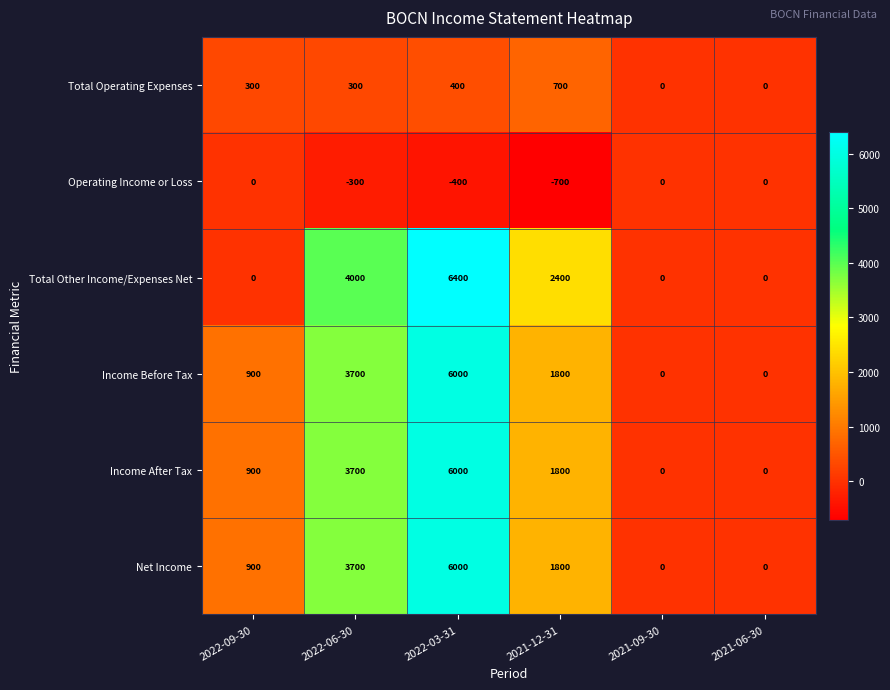

Where is Net Income nearest to the value 3000?

2022-06-30